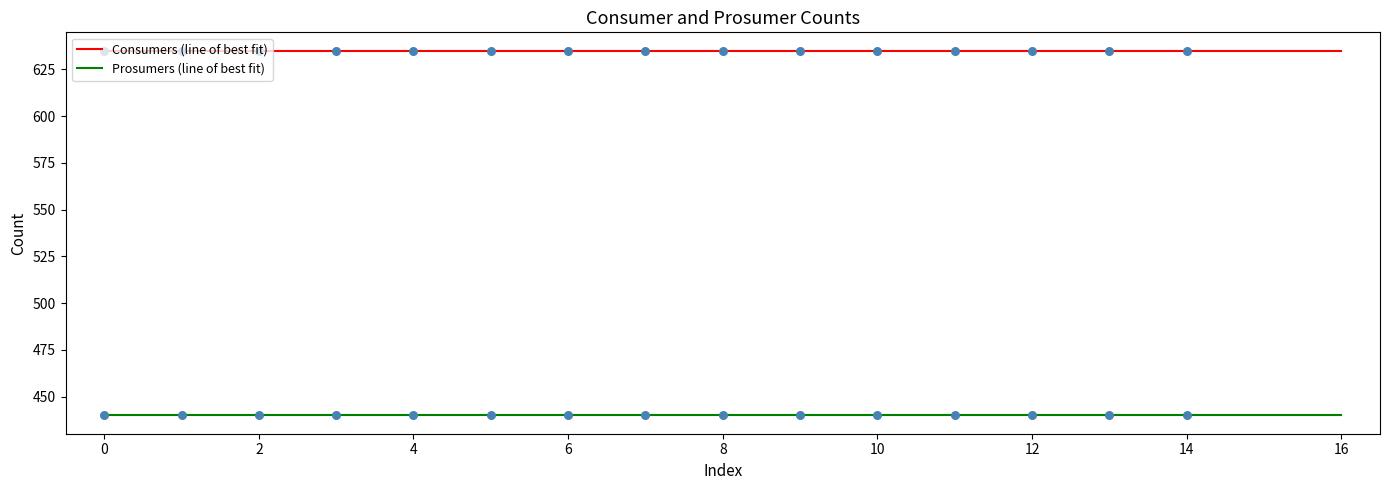

Which series has the largest Y range (max minus min)?

Consumers